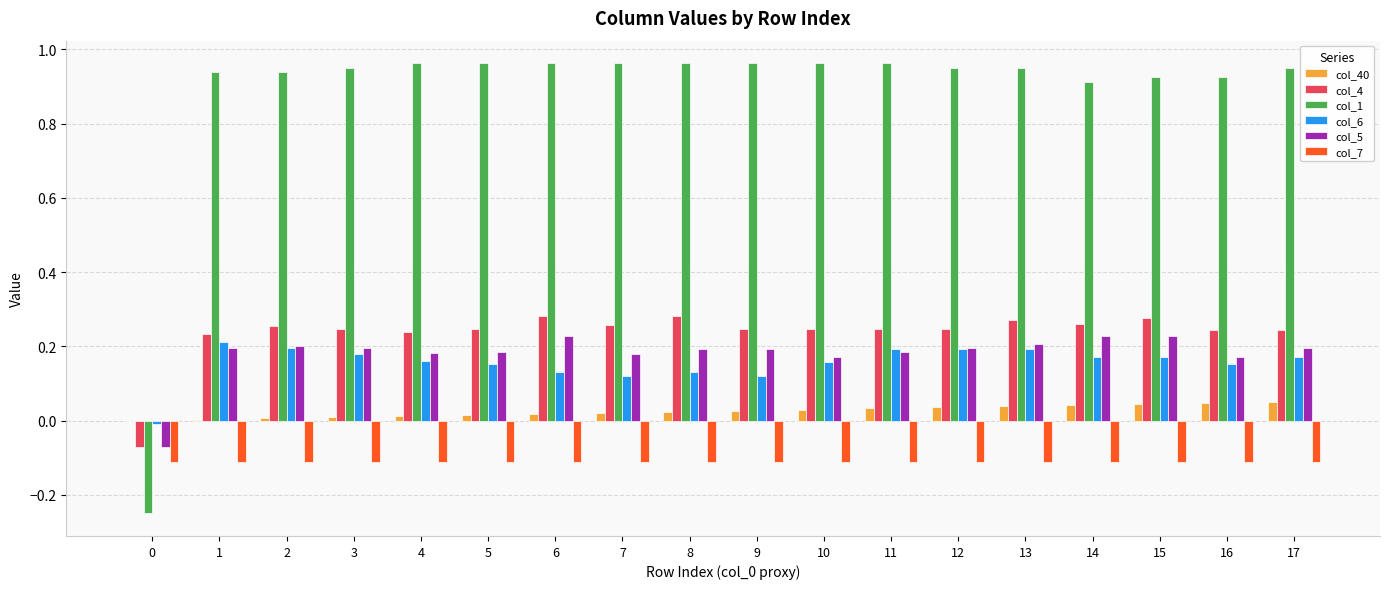

How many groups of bars are there?

18